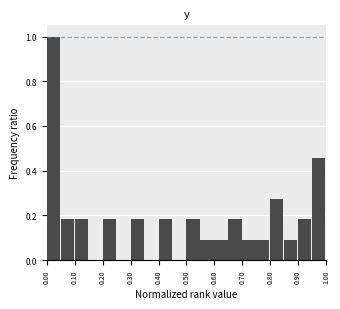

Reading left to right, list every bar in this chart as the range it spans on the x-axis followed by its height. The values are not printed on the chart, so give them approximately, as read against the axis.

0.00 to 0.05: 1.00
0.05 to 0.10: 0.18
0.10 to 0.15: 0.18
0.15 to 0.20: 0
0.20 to 0.25: 0.18
0.25 to 0.30: 0
0.30 to 0.35: 0.18
0.35 to 0.40: 0
0.40 to 0.45: 0.18
0.45 to 0.50: 0
0.50 to 0.55: 0.18
0.55 to 0.60: 0.10
0.60 to 0.65: 0.10
0.65 to 0.70: 0.18
0.70 to 0.75: 0.10
0.75 to 0.80: 0.10
0.80 to 0.85: 0.28
0.85 to 0.90: 0.10
0.90 to 0.95: 0.18
0.95 to 1.00: 0.46